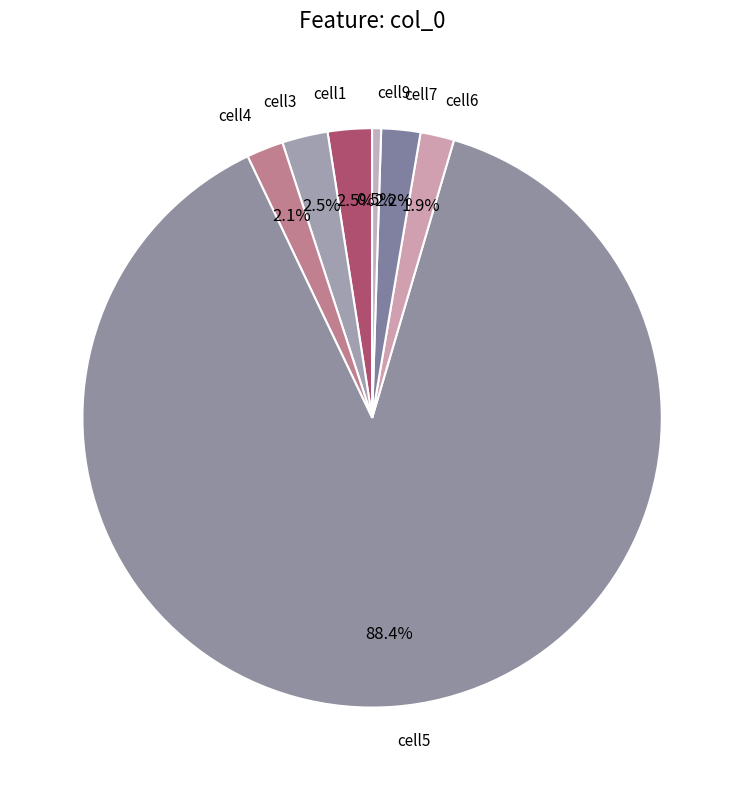

What is the largest slice in the pie chart?

cell5